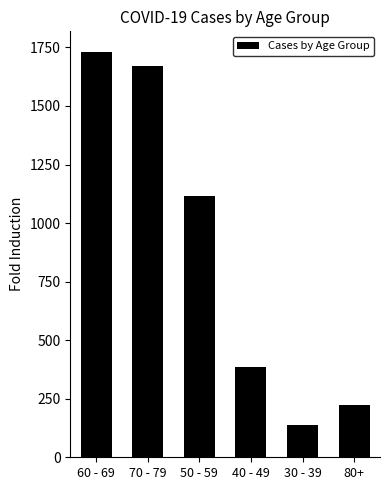

Which category has the highest value across all series?

60 - 69